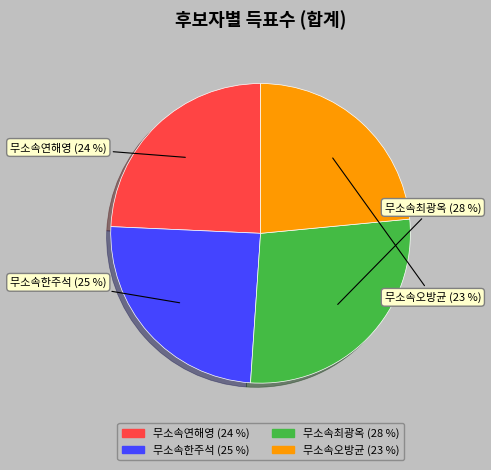

To the nearest percent, what is the average slice percentage?

25%